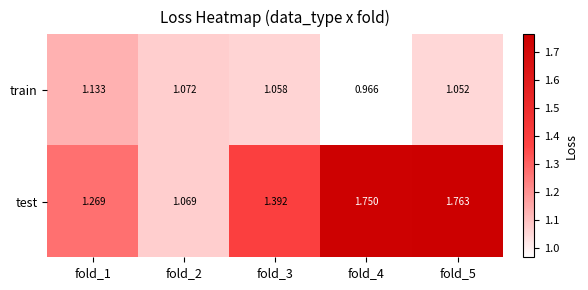

At how many categories does at least one series exceed 1?

5